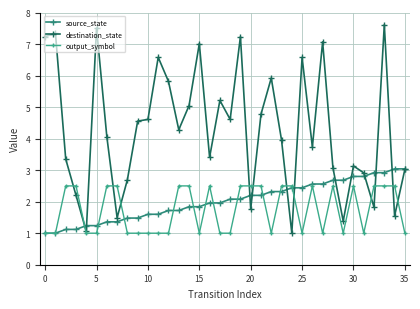

Reading left to right, transcribe all the data shown in this chart.

source_state: 1.0	1.0	1.1	1.1	1.2	1.2	1.4	1.4	1.5	1.5	1.6	1.6	1.7	1.7	1.8	1.8	2.0	2.0	2.1	2.1	2.2	2.2	2.3	2.3	2.4	2.4	2.6	2.6	2.7	2.7	2.8	2.8	2.9	2.9	3.0	3.0
destination_state: 7.2	7.3	3.4	2.2	1.1	7.5	4.1	1.5	2.7	4.6	4.6	6.6	5.8	4.3	5.0	7.0	3.4	5.2	4.6	7.2	1.8	4.8	5.9	4.0	1.0	6.6	3.7	7.1	3.1	1.4	3.1	2.9	1.8	7.6	1.5	3.0
output_symbol: 1.0	1.0	2.5	2.5	1.0	1.0	2.5	2.5	1.0	1.0	1.0	1.0	1.0	2.5	2.5	1.0	2.5	1.0	1.0	2.5	2.5	2.5	1.0	2.5	2.5	1.0	2.5	1.0	2.5	1.0	2.5	1.0	2.5	2.5	2.5	1.0